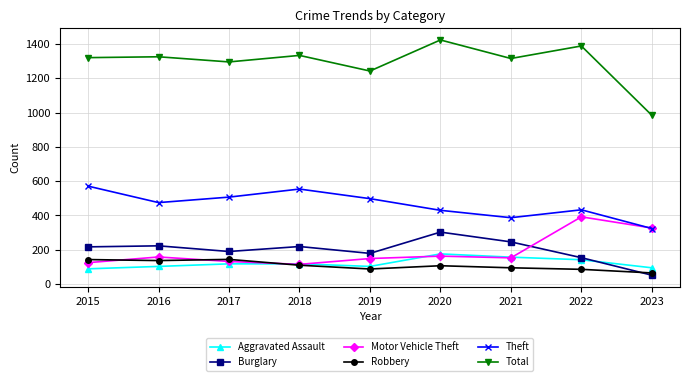

After their last crossing, which series has the higher values: Motor Vehicle Theft or Robbery?

Motor Vehicle Theft